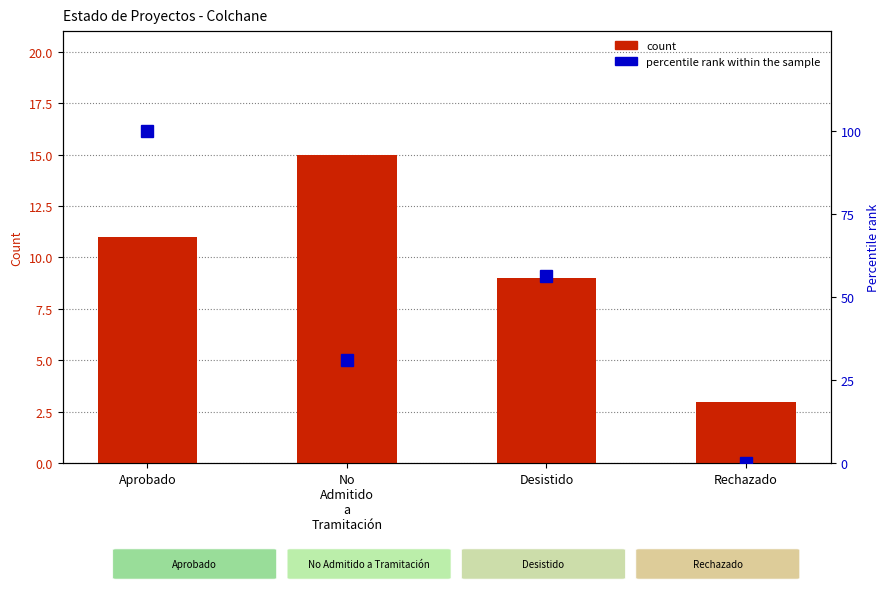

What is the difference between the maximum and minimum values in the percentile rank within the sample series?

99.8